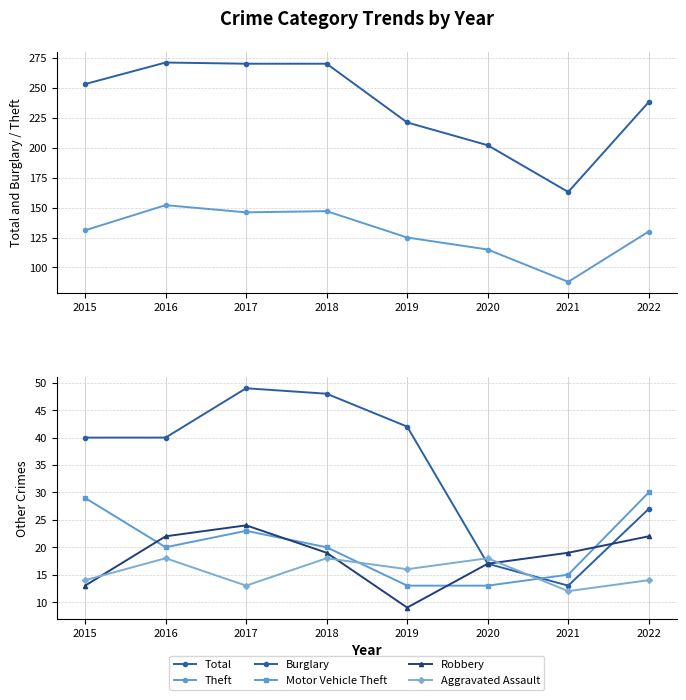

What is the spread (max minus min) of values at 2022?

224